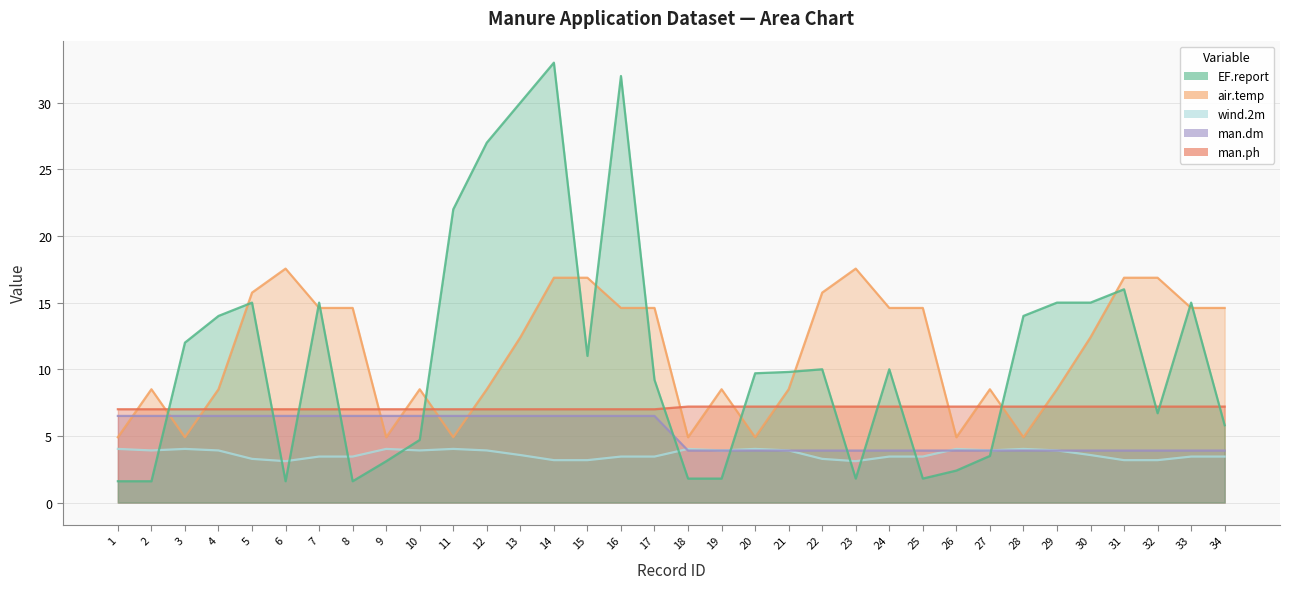

Reading left to right, what are all the values shown in this chart?

EF.report: 1=1.6	2=1.6	3=12.0	4=14.0	5=15.0	6=1.6	7=15.0	8=1.6	9=3.1	10=4.7	11=22.0	12=27.0	13=30.0	14=33.0	15=11.0	16=32.0	17=9.2	18=1.8	19=1.8	20=9.7	21=9.8	22=10.0	23=1.8	24=10.0	25=1.8	26=2.4	27=3.5	28=14.0	29=15.0	30=15.0	31=16.0	32=6.7	33=15.0	34=5.8
air.temp: 1=4.9	2=8.5	3=4.9	4=8.5	5=15.8	6=17.6	7=14.6	8=14.6	9=4.9	10=8.5	11=4.9	12=8.5	13=12.4	14=16.9	15=16.9	16=14.6	17=14.6	18=4.9	19=8.5	20=4.9	21=8.5	22=15.8	23=17.6	24=14.6	25=14.6	26=4.9	27=8.5	28=4.9	29=8.5	30=12.4	31=16.9	32=16.9	33=14.6	34=14.6
wind.2m: 1=4.0	2=3.9	3=4.0	4=3.9	5=3.3	6=3.1	7=3.5	8=3.5	9=4.0	10=3.9	11=4.0	12=3.9	13=3.6	14=3.2	15=3.2	16=3.5	17=3.5	18=4.0	19=3.9	20=4.0	21=3.9	22=3.3	23=3.1	24=3.5	25=3.5	26=4.0	27=3.9	28=4.0	29=3.9	30=3.6	31=3.2	32=3.2	33=3.5	34=3.5
man.dm: 1=6.5	2=6.5	3=6.5	4=6.5	5=6.5	6=6.5	7=6.5	8=6.5	9=6.5	10=6.5	11=6.5	12=6.5	13=6.5	14=6.5	15=6.5	16=6.5	17=6.5	18=3.9	19=3.9	20=3.9	21=3.9	22=3.9	23=3.9	24=3.9	25=3.9	26=3.9	27=3.9	28=3.9	29=3.9	30=3.9	31=3.9	32=3.9	33=3.9	34=3.9
man.ph: 1=7.0	2=7.0	3=7.0	4=7.0	5=7.0	6=7.0	7=7.0	8=7.0	9=7.0	10=7.0	11=7.0	12=7.0	13=7.0	14=7.0	15=7.0	16=7.0	17=7.0	18=7.2	19=7.2	20=7.2	21=7.2	22=7.2	23=7.2	24=7.2	25=7.2	26=7.2	27=7.2	28=7.2	29=7.2	30=7.2	31=7.2	32=7.2	33=7.2	34=7.2